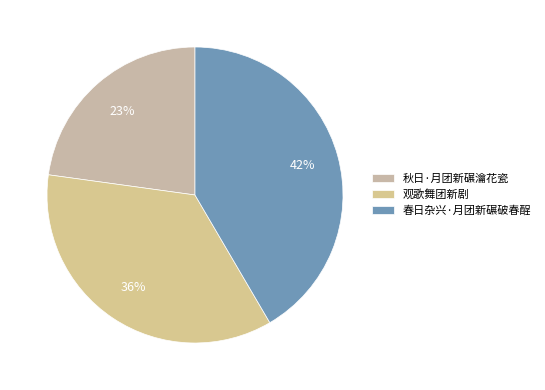

What percentage is NOT represented by 春日杂兴·月团新碾破春酲?

58.4%